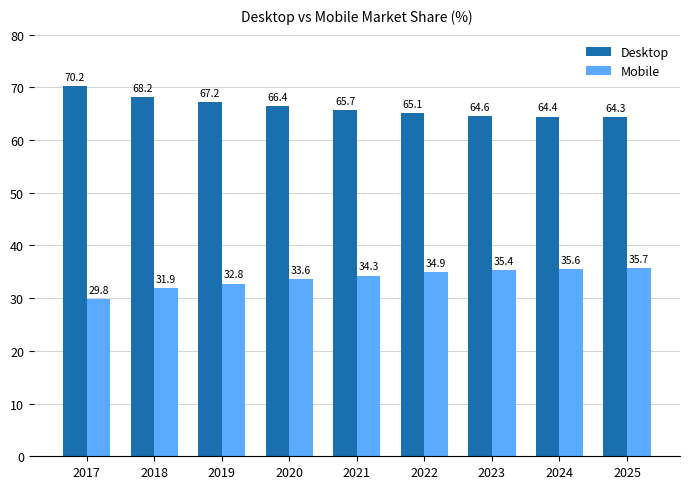

How many bars are there in total?

18